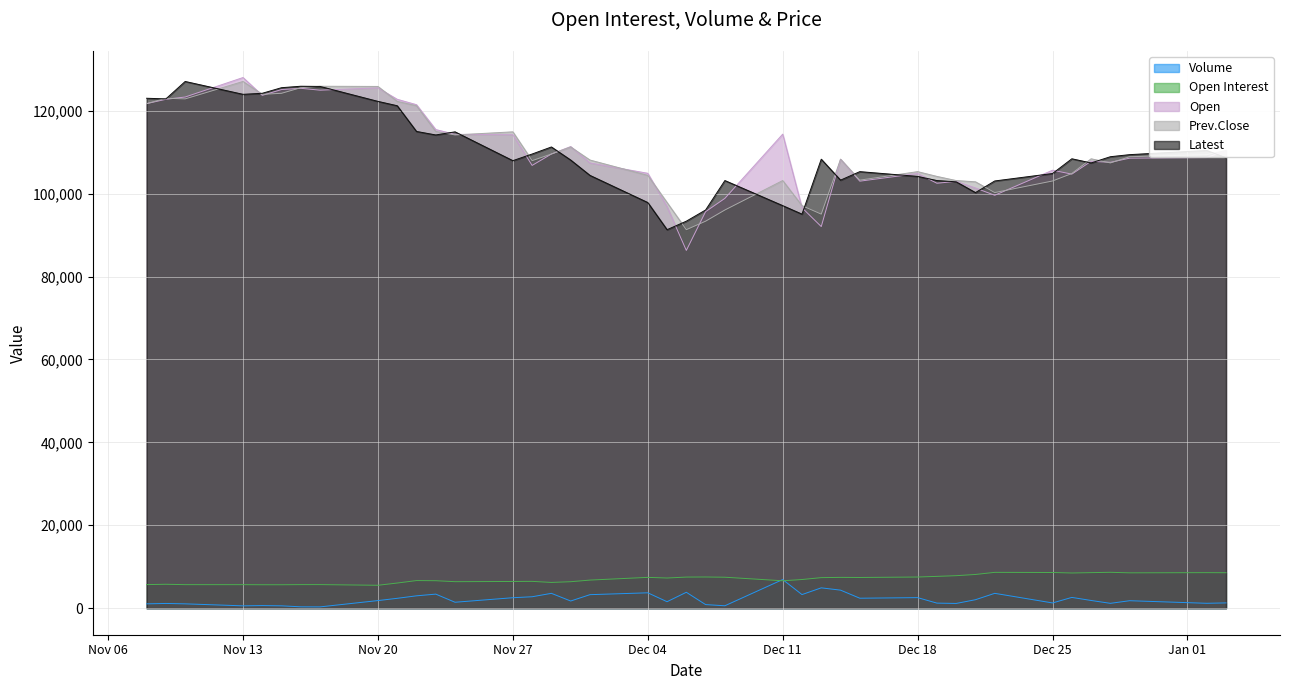

True or false: Open and Volume cross at least once.

False